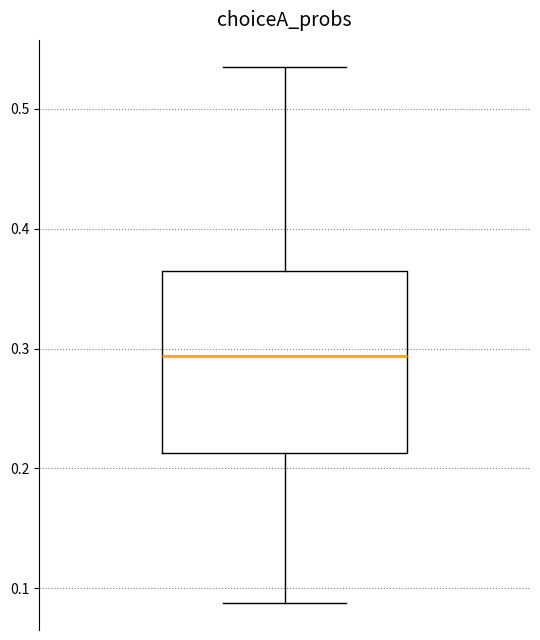

Where does the median line of the box sit on the y-axis? The values are not printed on the chart, so give them approximately, as read against the axis.

0.29